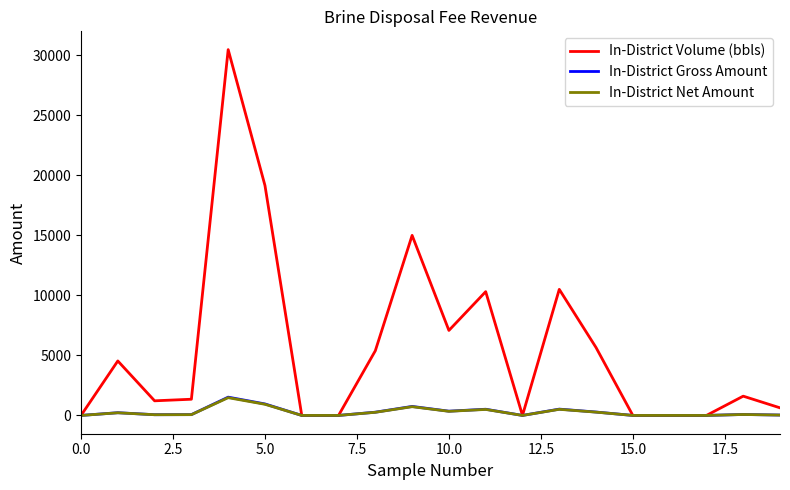

Which series has the largest total across all categories?

In-District Volume (bbls)